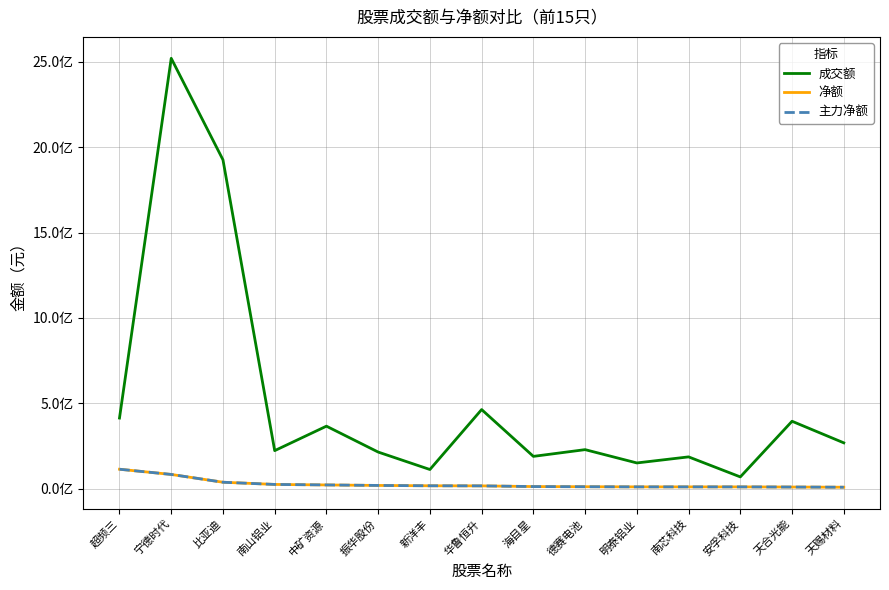

True or false: 主力净额 has a value of 7960549 at 中矿资源.

False